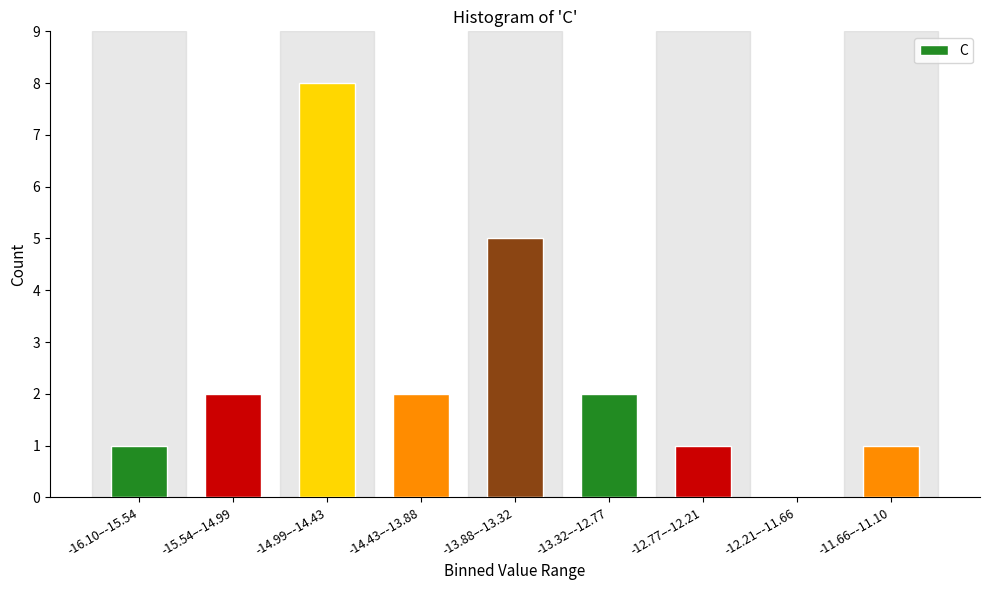

Reading right to left, what are all the values shown in this chart?

-11.66–-11.10=1	-12.21–-11.66=0	-12.77–-12.21=1	-13.32–-12.77=2	-13.88–-13.32=5	-14.43–-13.88=2	-14.99–-14.43=8	-15.54–-14.99=2	-16.10–-15.54=1